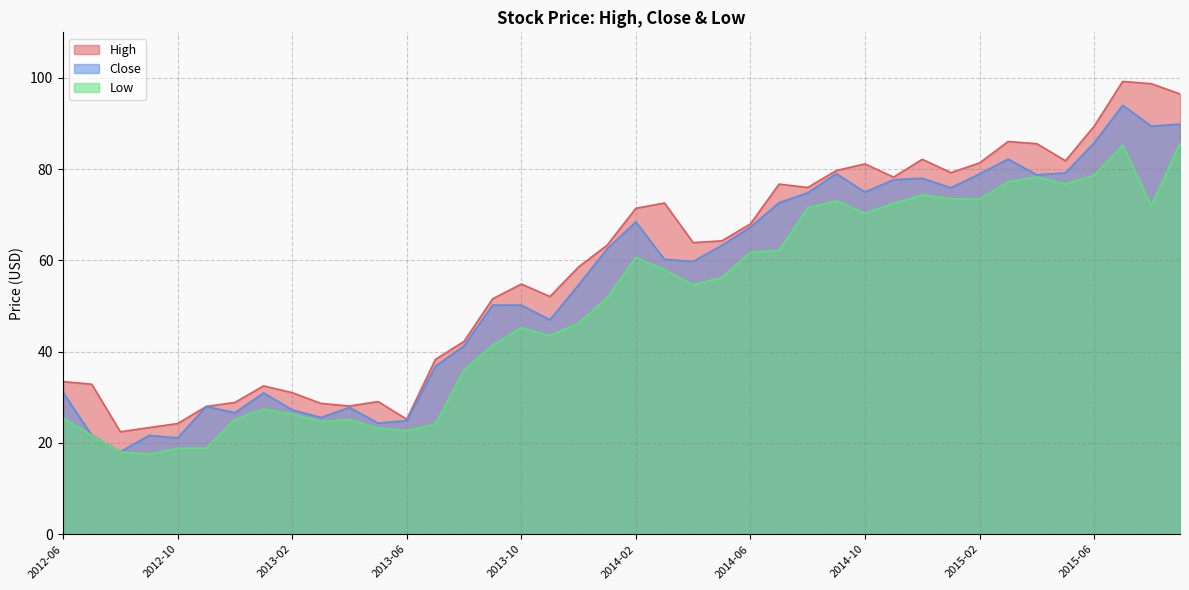

Which category has the highest value in the Low series?

2015-09